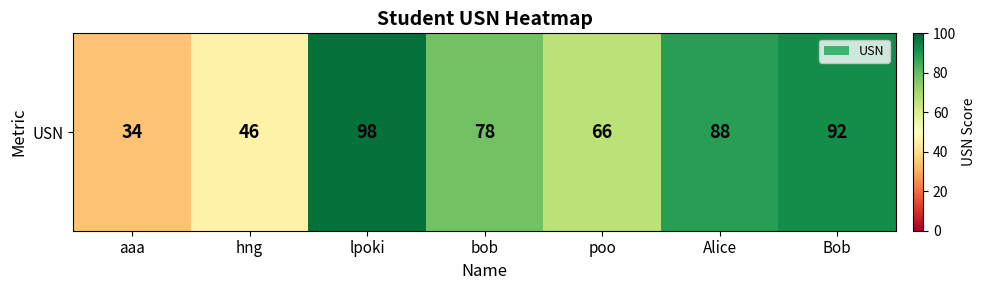

At which category does the chart reach its peak across all series?

lpoki